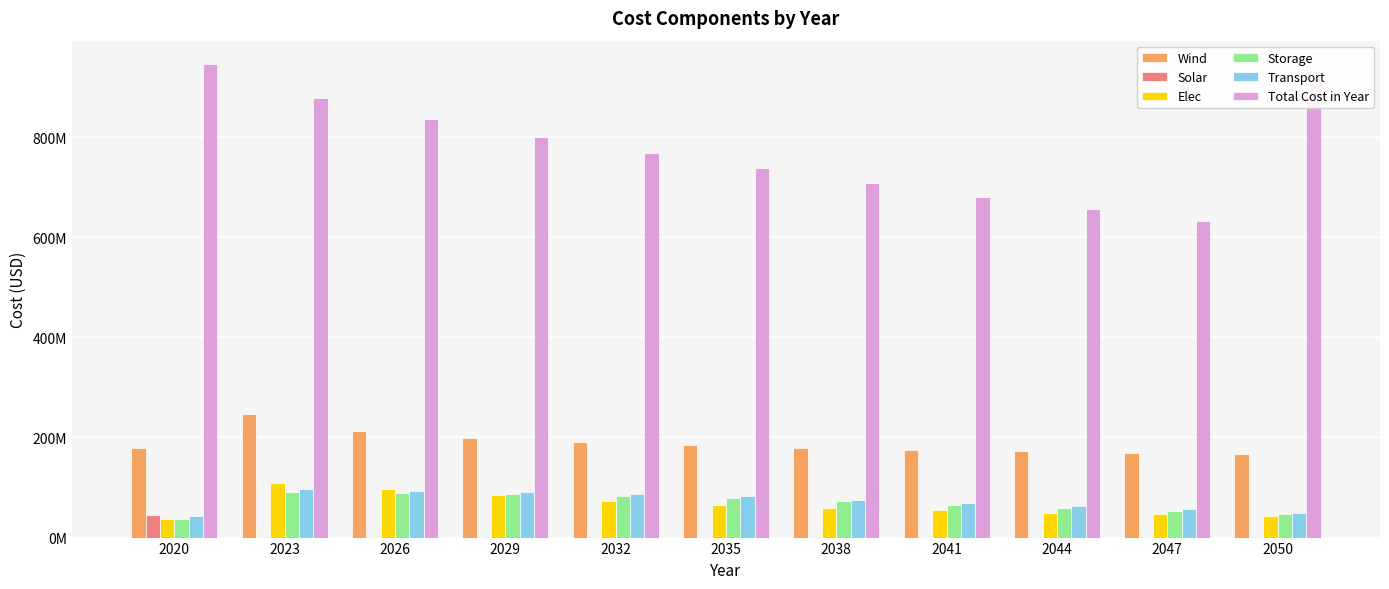

Between 2050 and 2041, which is larger?

2041